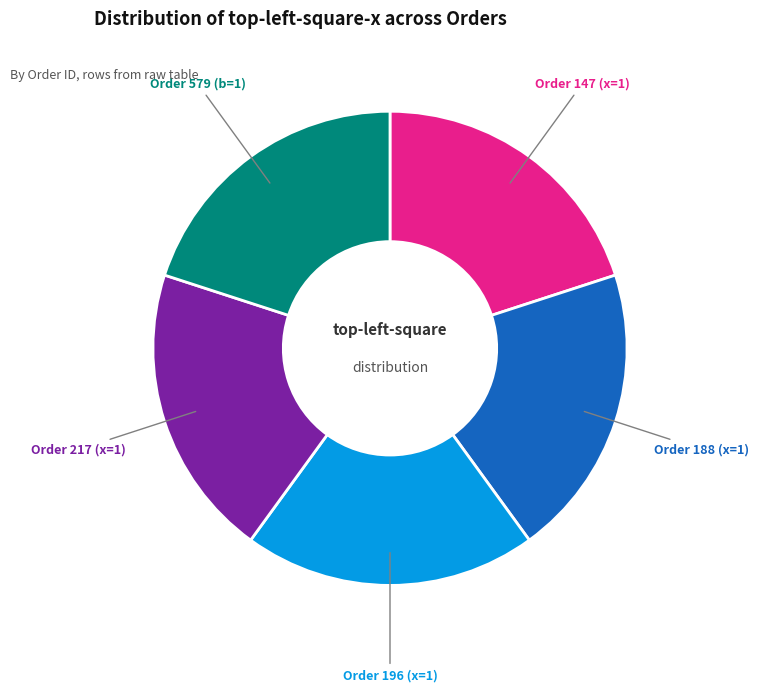

How many segments does this pie chart have?

5